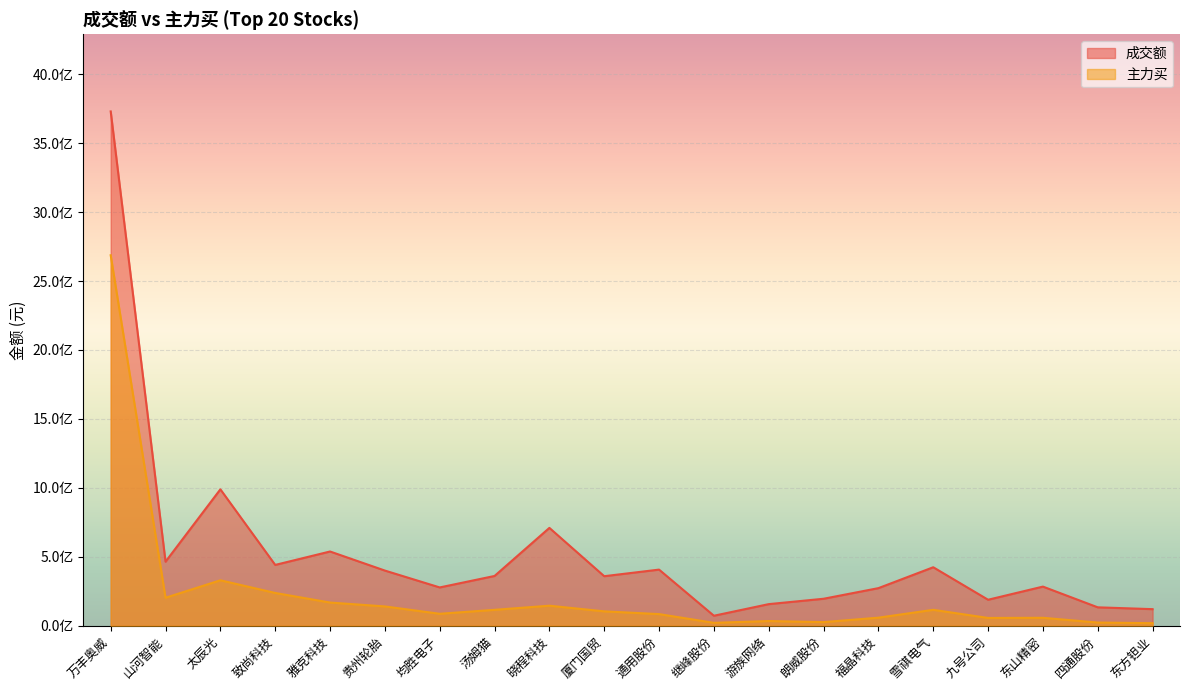

At which category is the sum across all series the highest?

万丰奥威